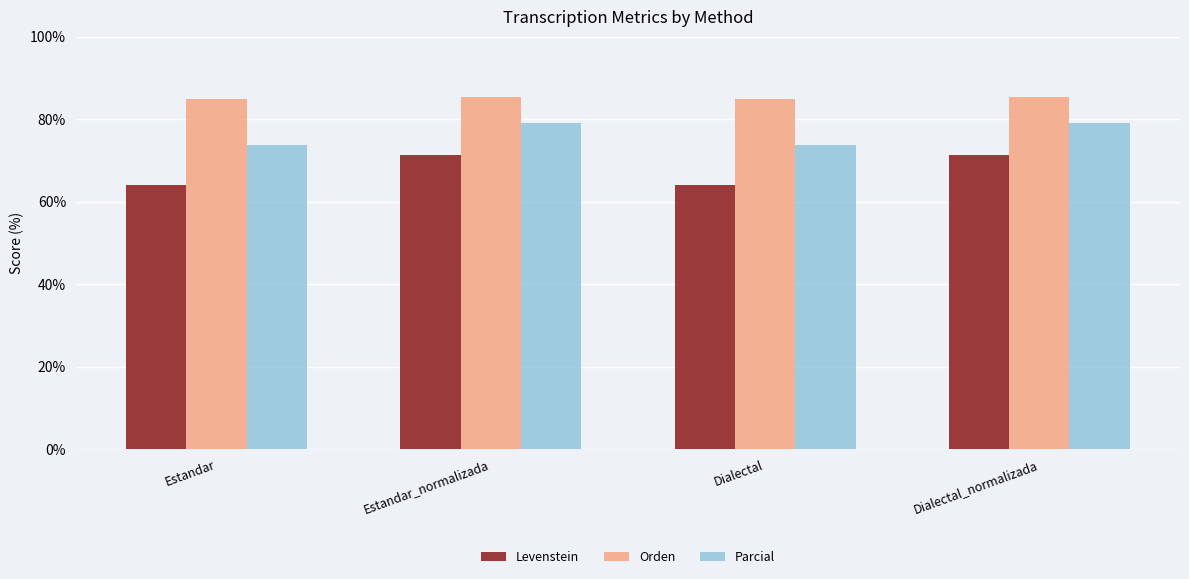

The Parcial series shows 48.5 at Estandar_normalizada. True or false?

False